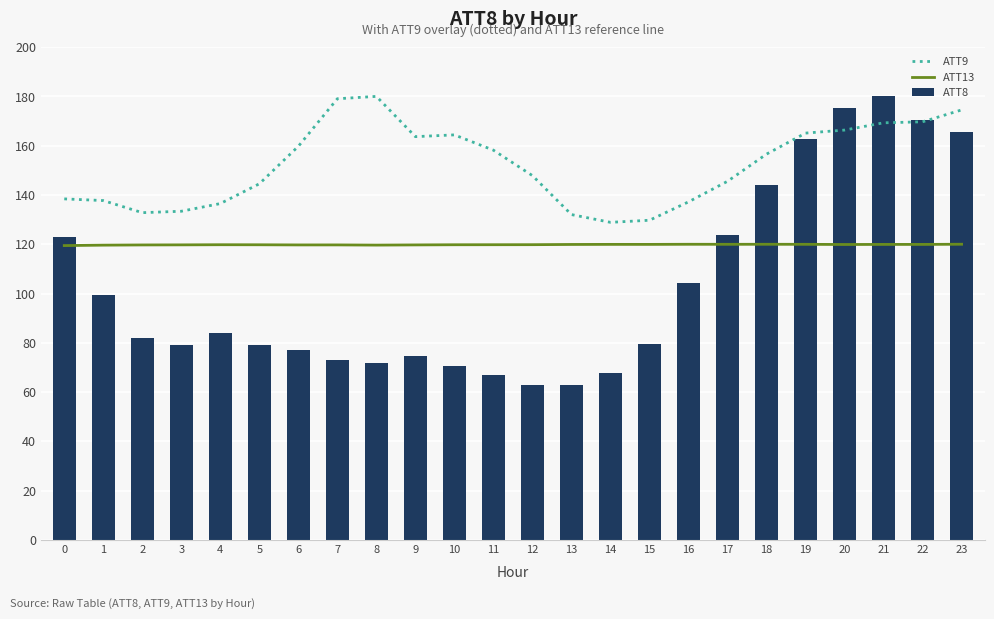

What value does the ATT9 series have at 22?

169.7